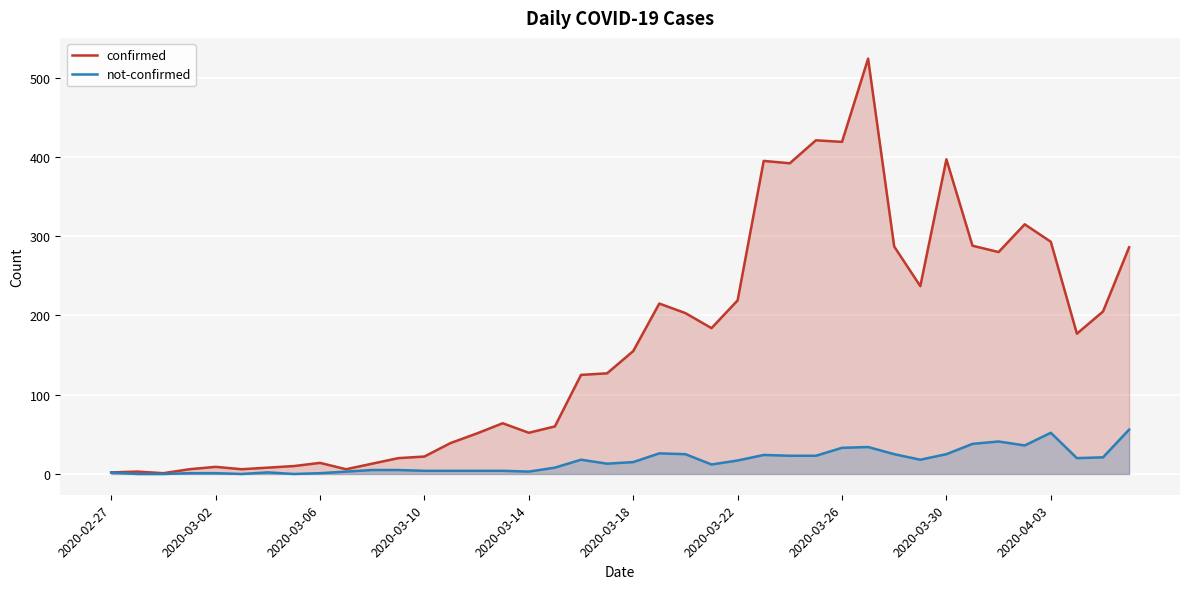

Which series has the widest spread of values?

confirmed